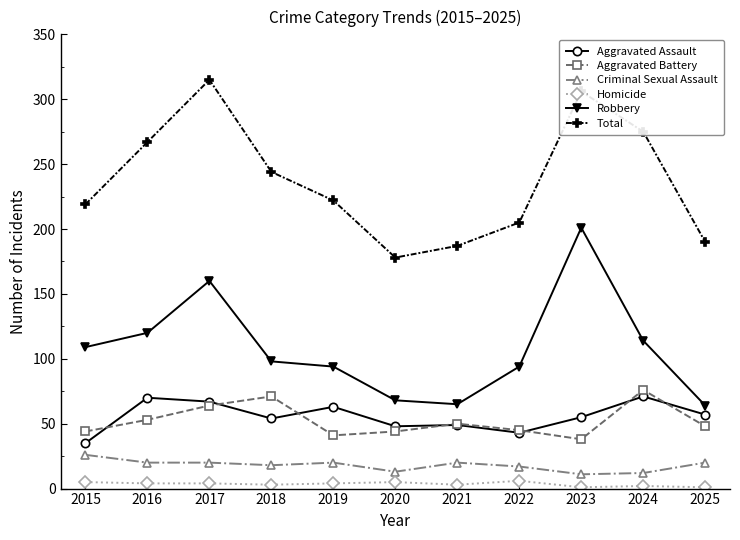

The Aggravated Assault series shows 71 at 2024. True or false?

True